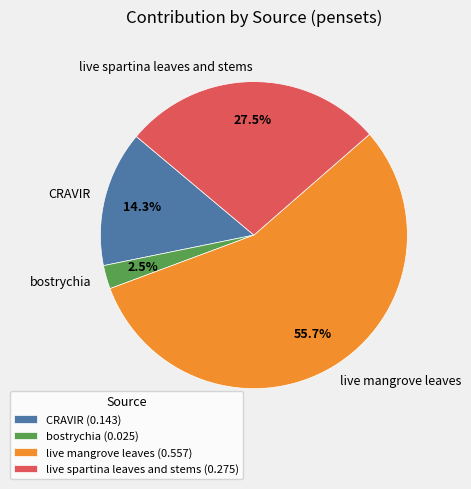

How many segments does this pie chart have?

4